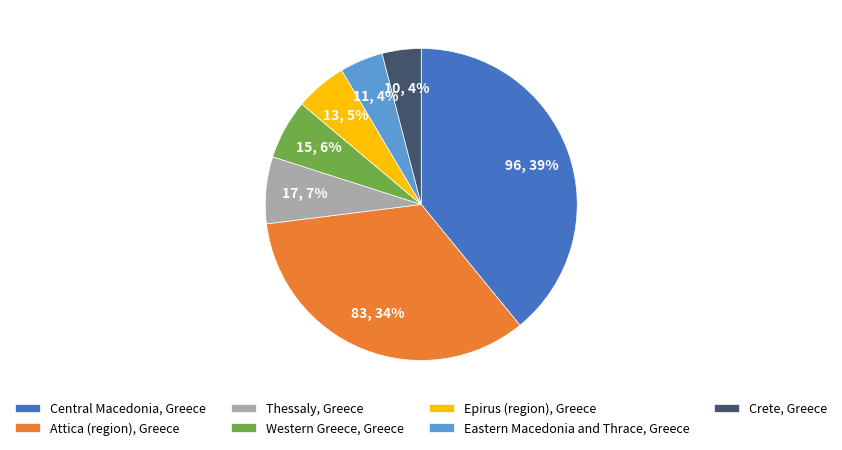

The Western Greece, Greece slice represents 6% of the pie. True or false?

True